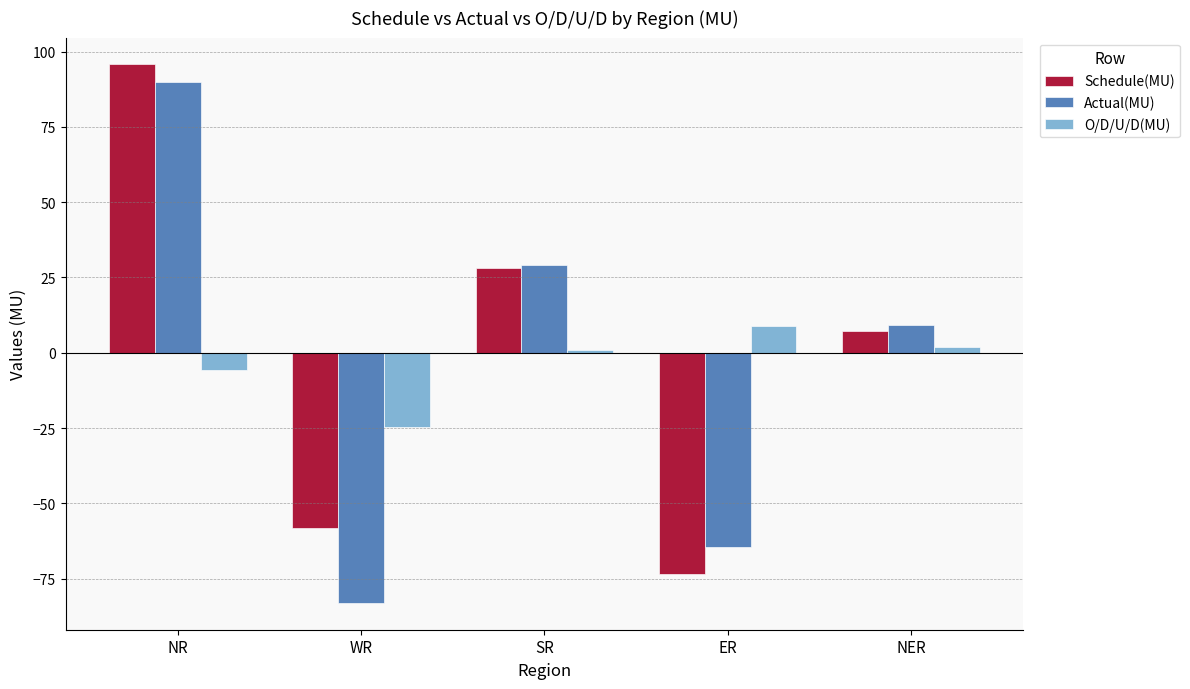

What is the total value across all series at NER?

18.2